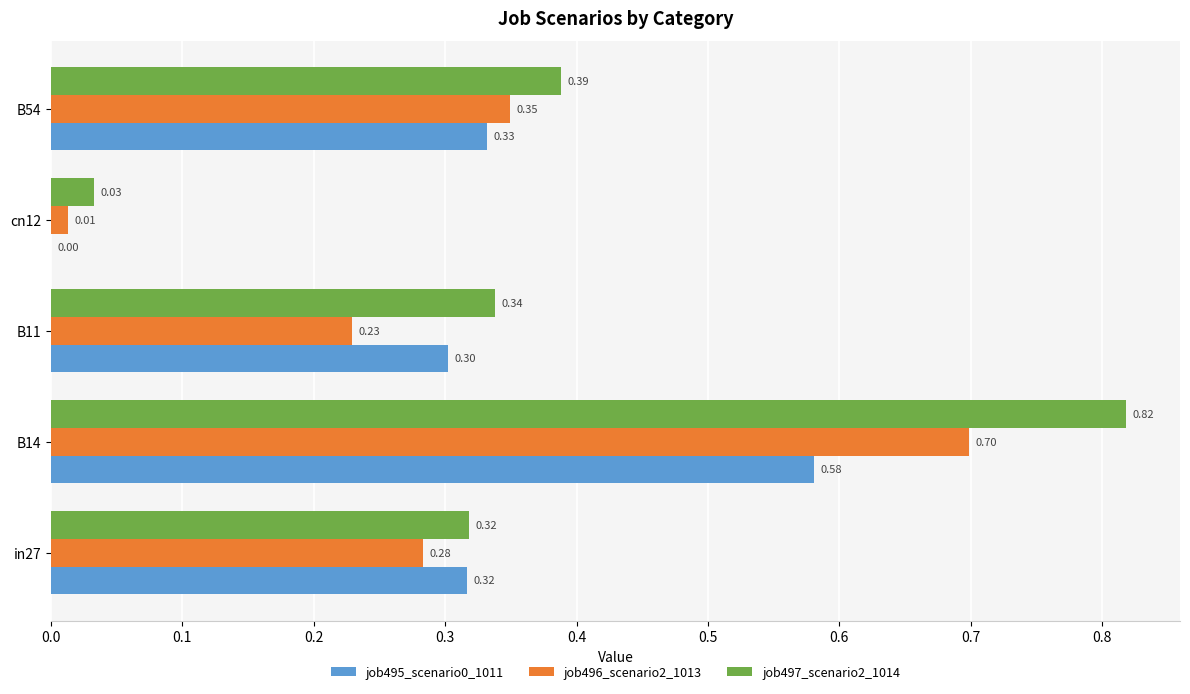

At which label is job496_scenario2_1013 closest to 0?

cn12